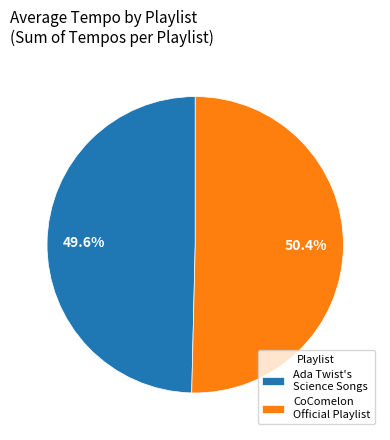

To the nearest percent, what is the difference between the largest and smallest slice percentages?

1%